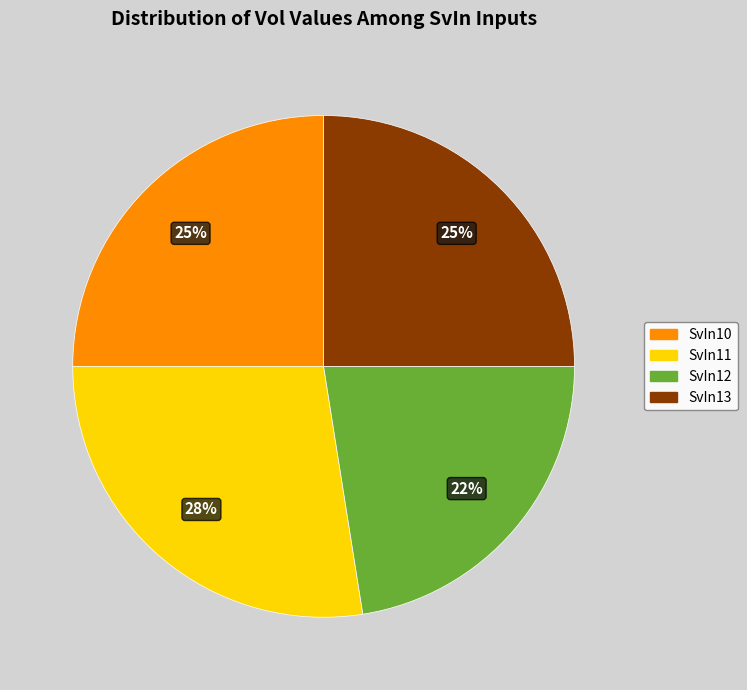

To the nearest percent, what portion does SvIn13 represent?

25%